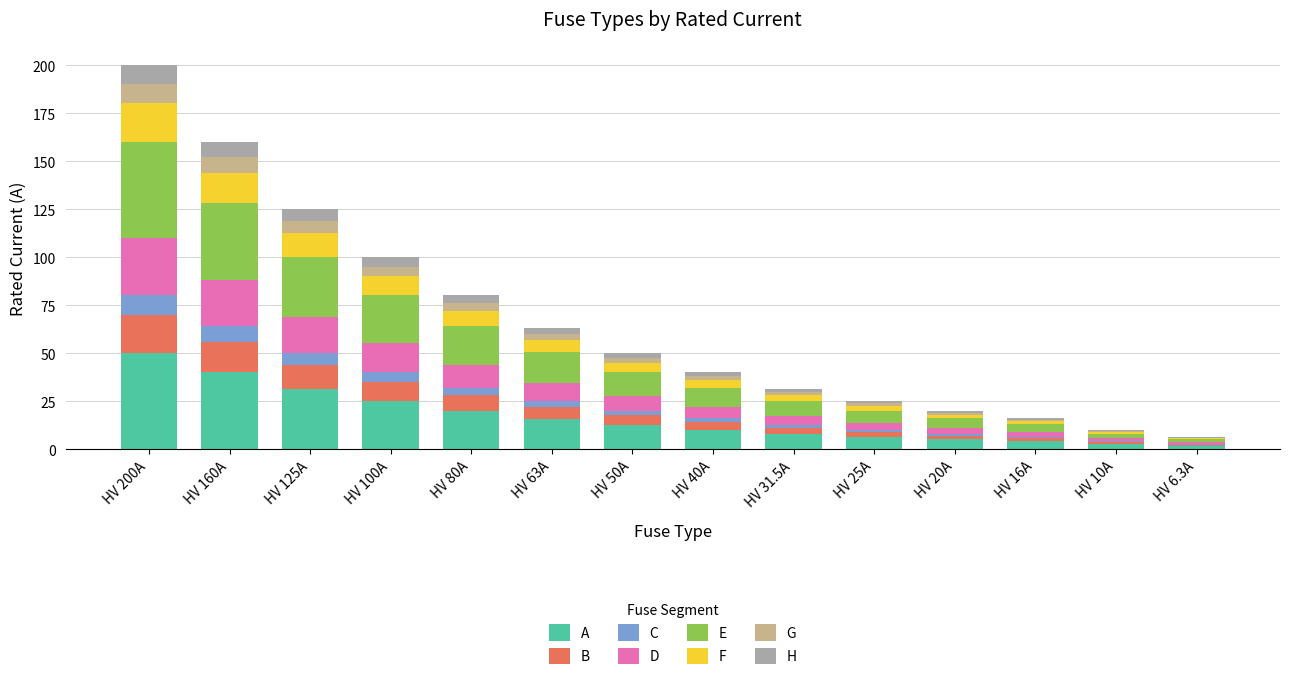

At which category is the sum across all series the highest?

HV 200A